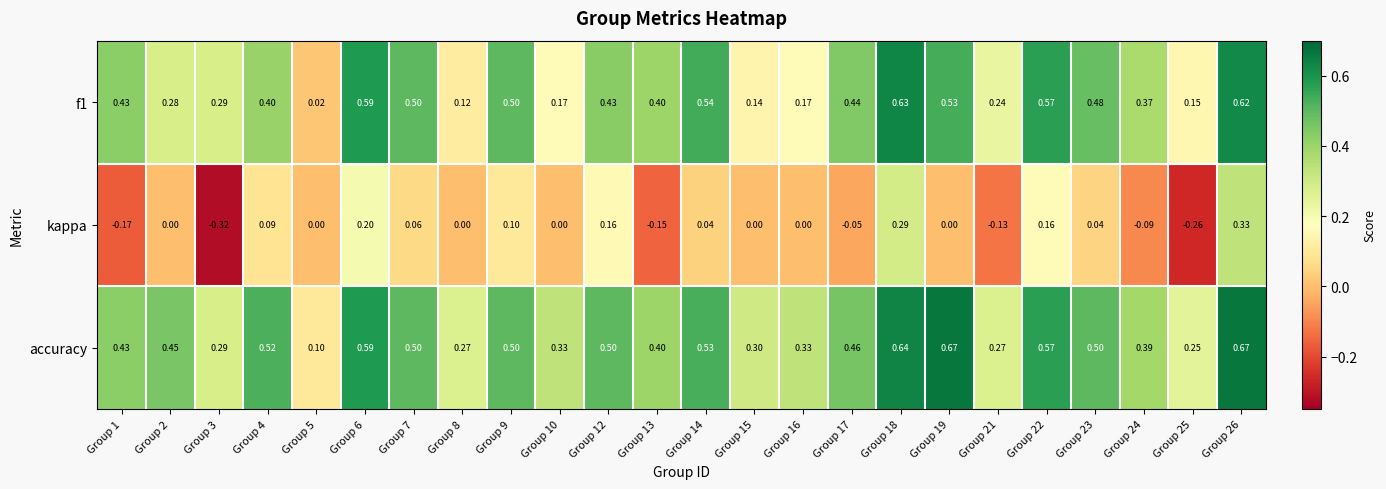

Which series has the largest total across all categories?

accuracy